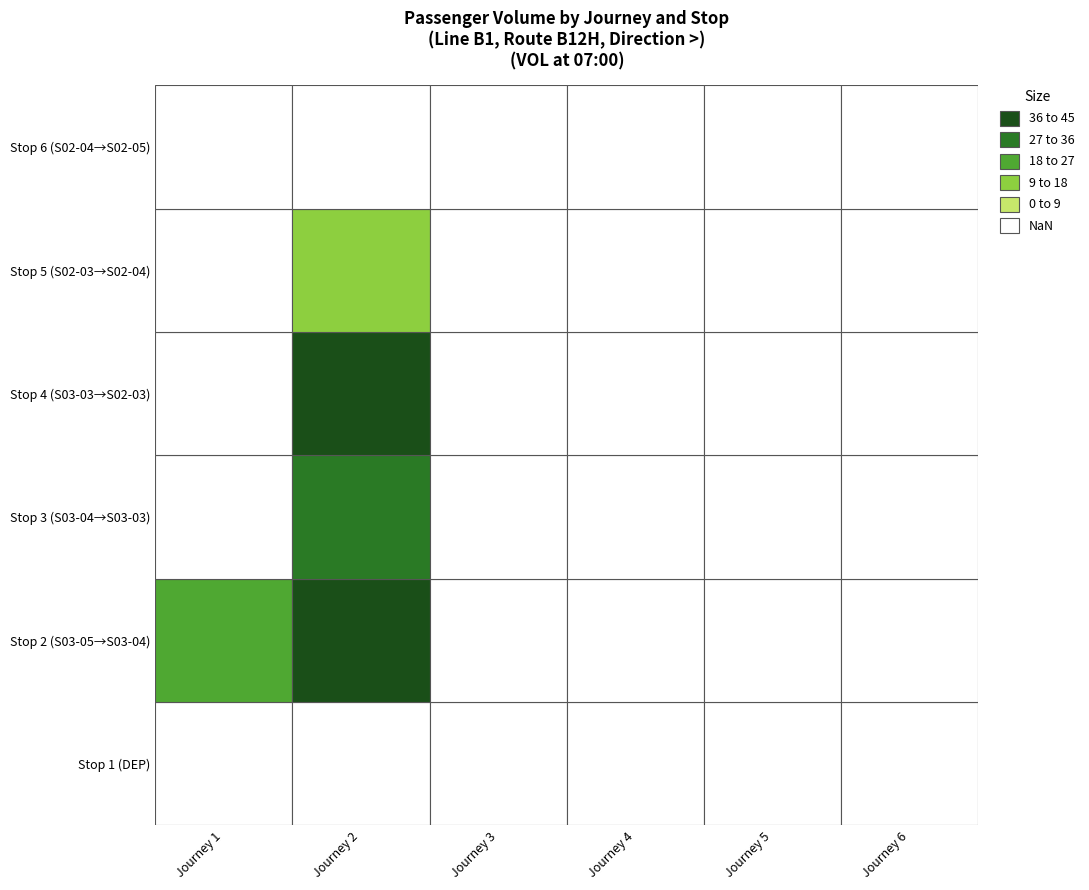

What is the difference between the maximum and second lowest values in the 1 series?

18.8